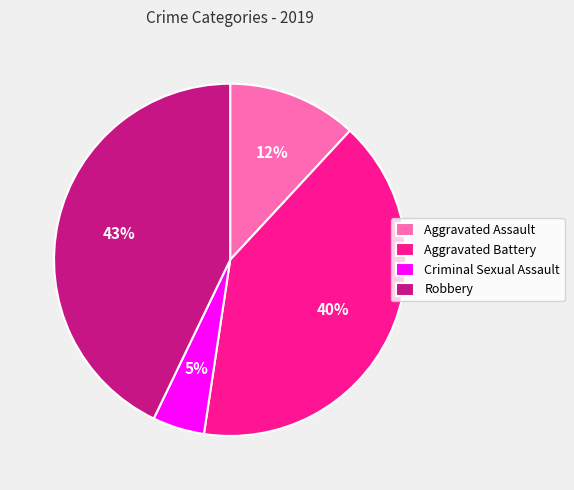

How many segments does this pie chart have?

4